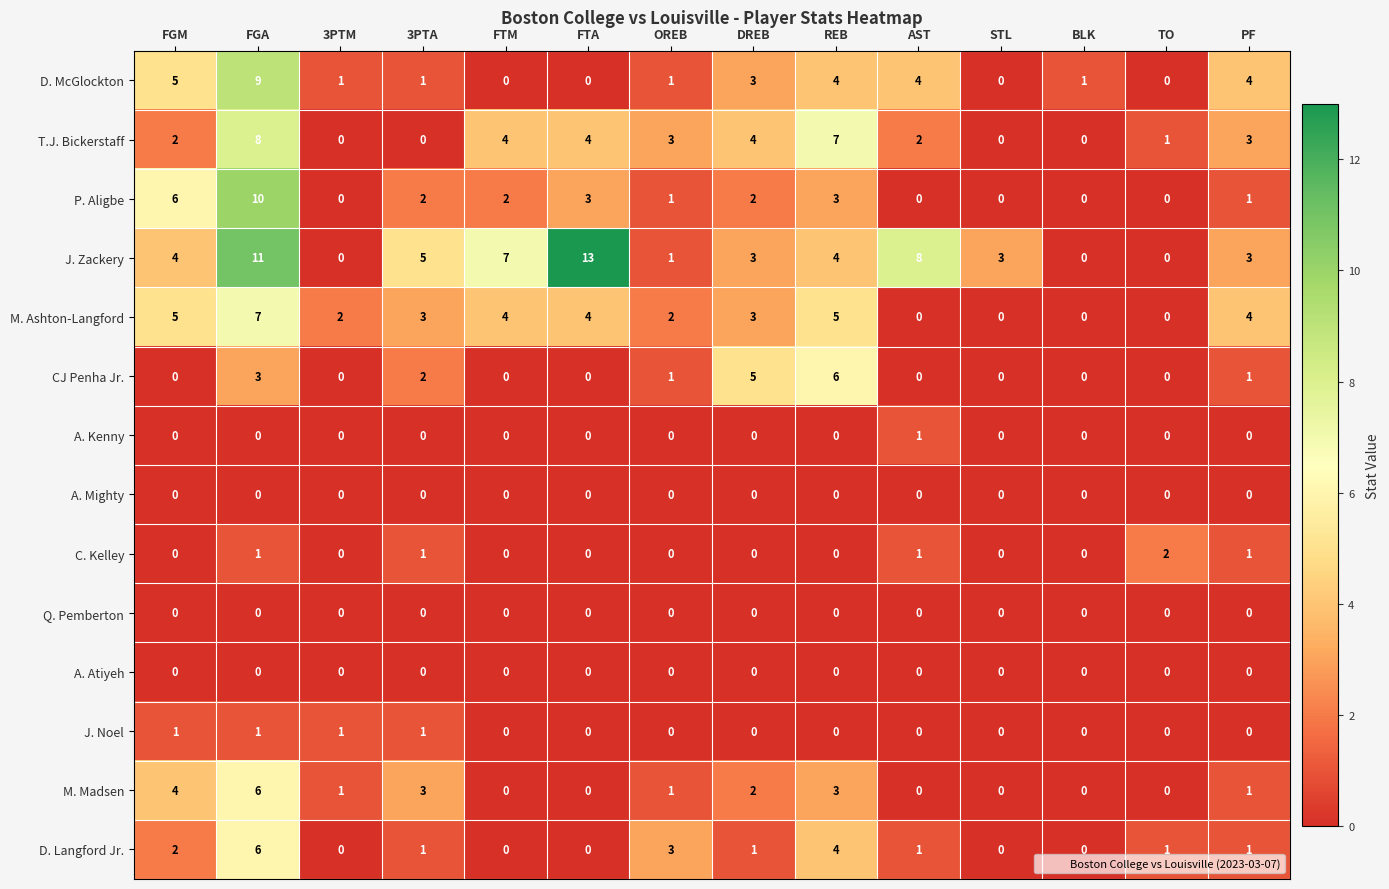

What is the greatest value displayed?

13